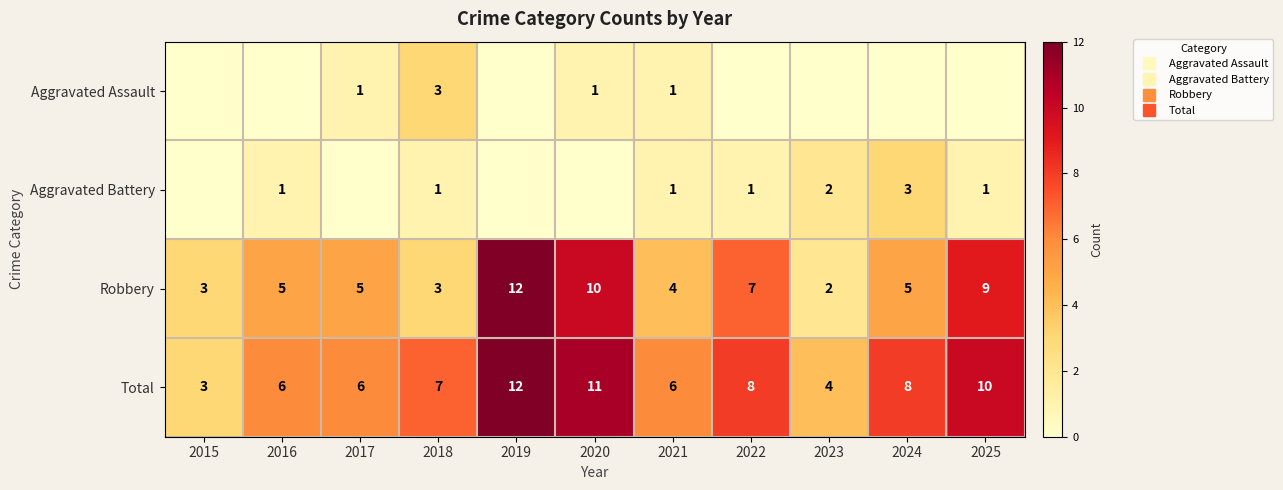

What is the total value across all series at 2017?

12